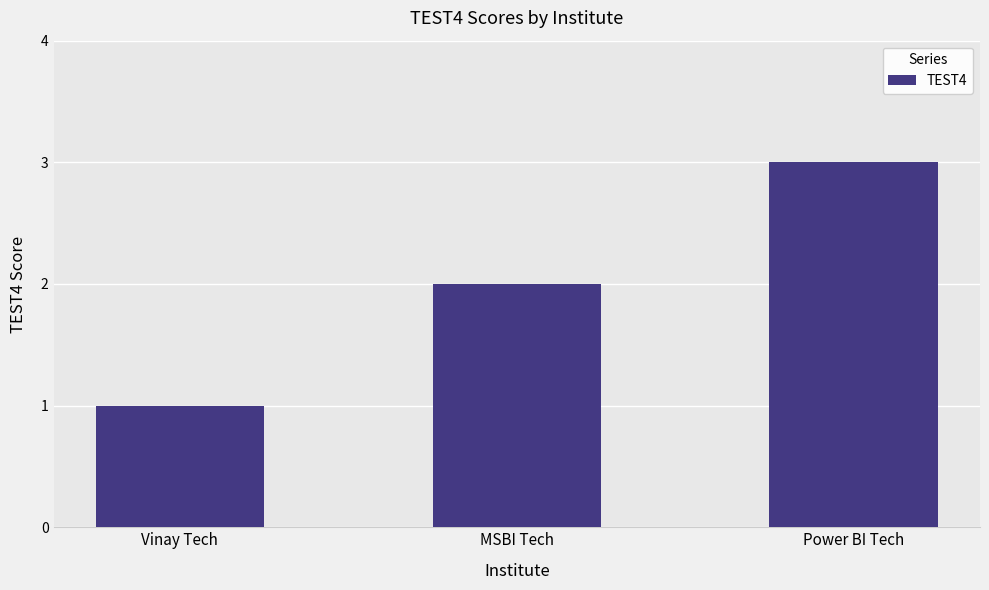

Where is the data nearest to the value 2?

MSBI Tech